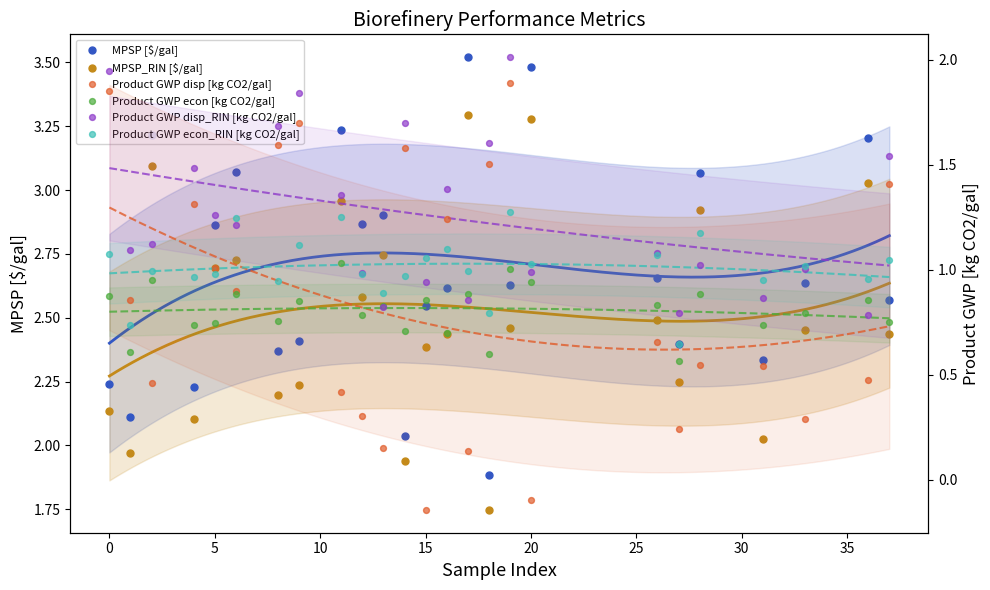

At how many categories does at least one series exceed 0?

25